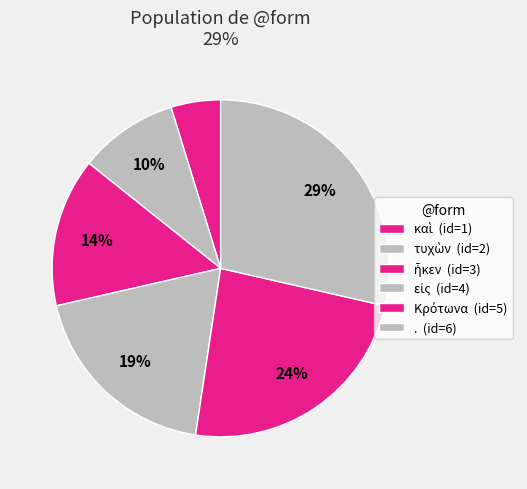

Does Κρότωνα account for over 50% of the chart?

No